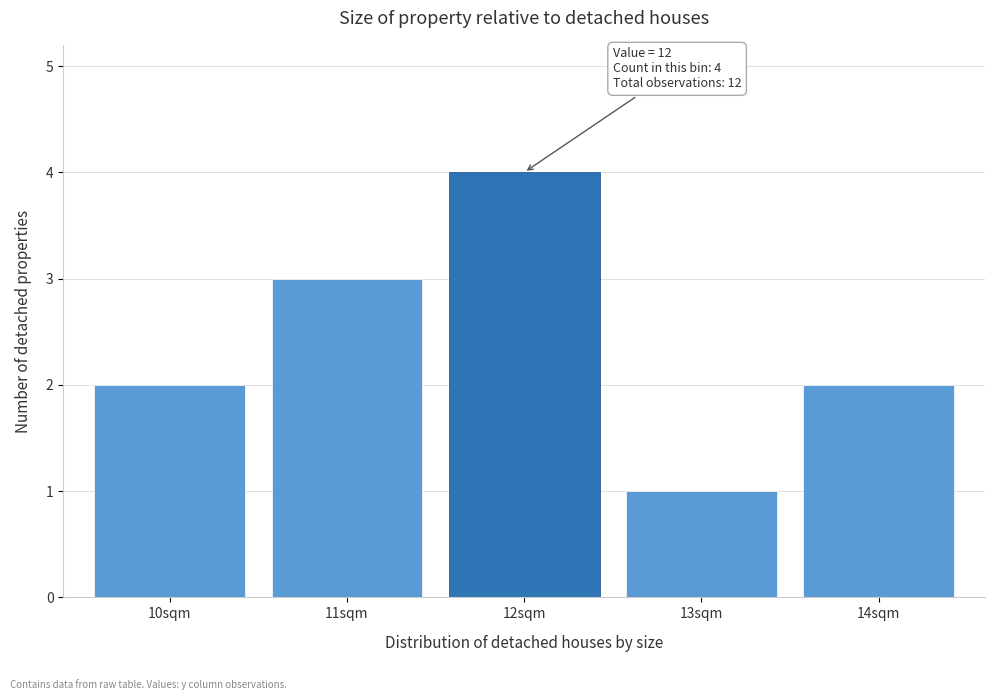

Reading left to right, what are all the values shown in this chart?

10sqm=2	11sqm=3	12sqm=4	13sqm=1	14sqm=2